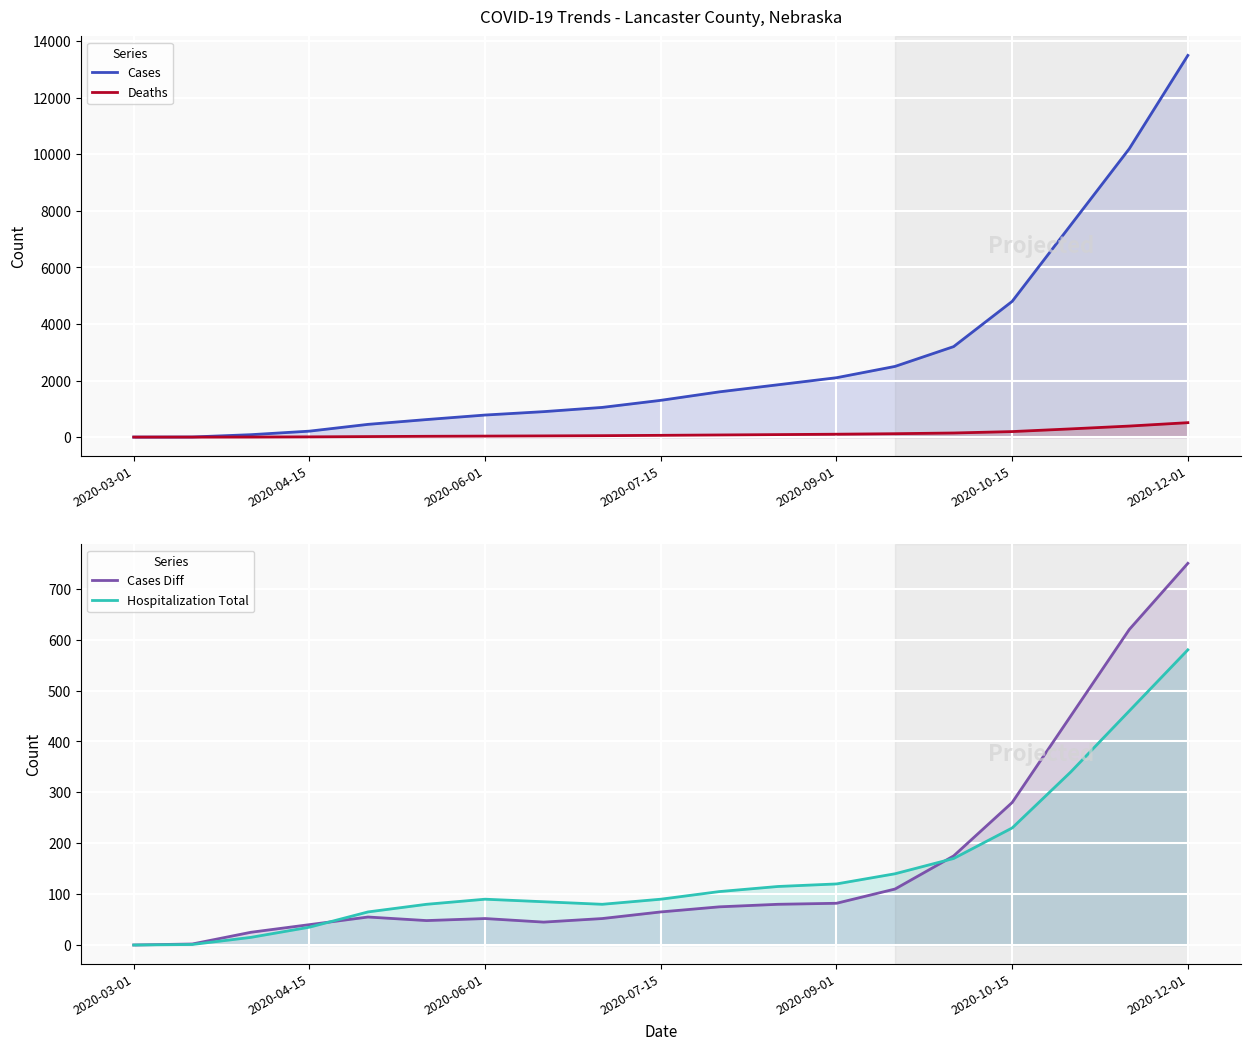

At 7, list the series in order from largest to smallest.

Cases, Hospitalization Total, Cases Diff, Deaths